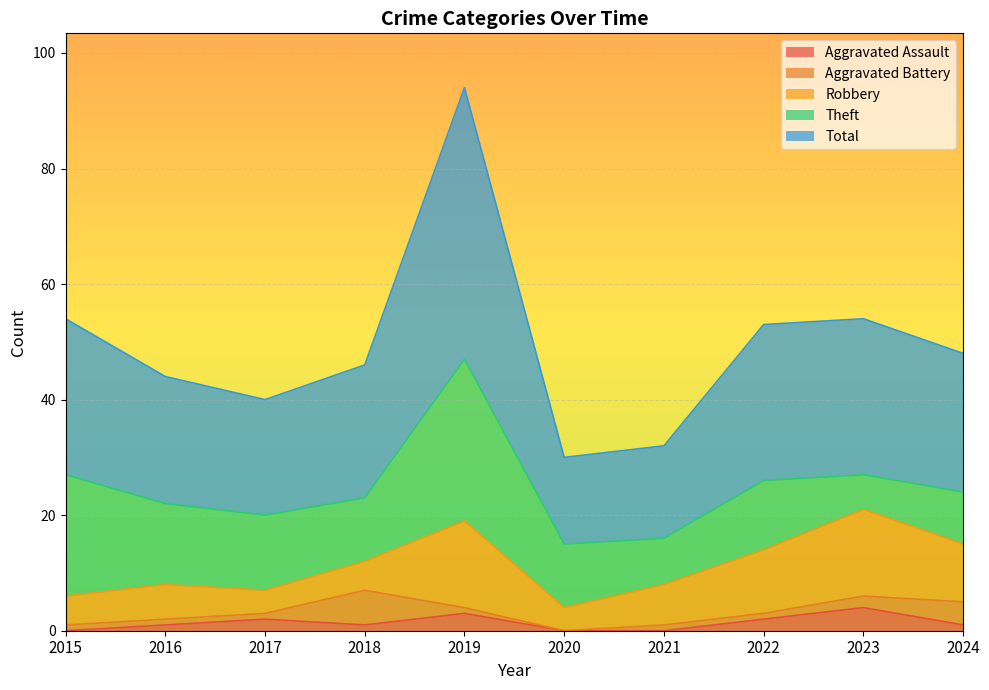

What are all the series names shown in the legend?

Aggravated Assault, Aggravated Battery, Robbery, Theft, Total